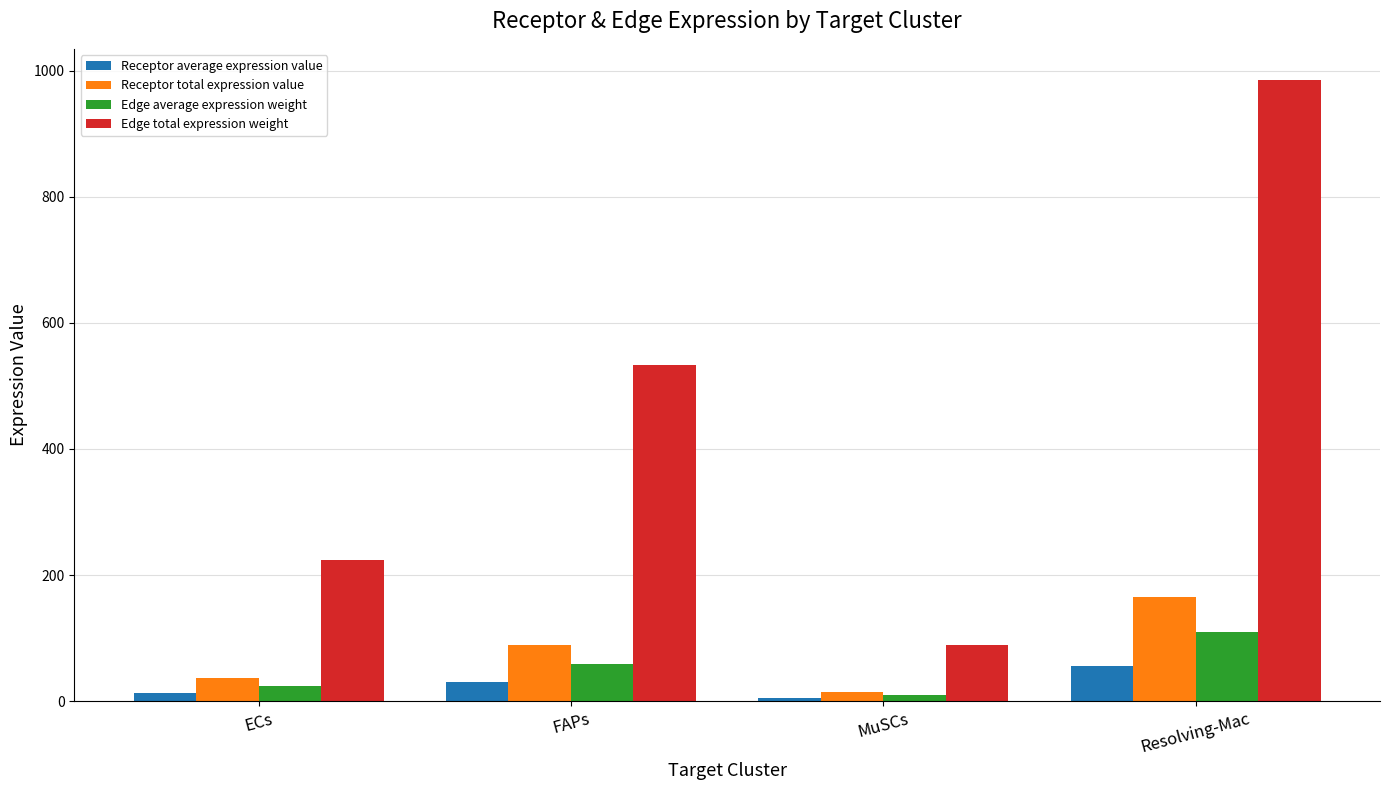

What is the maximum value shown in the chart?

985.2